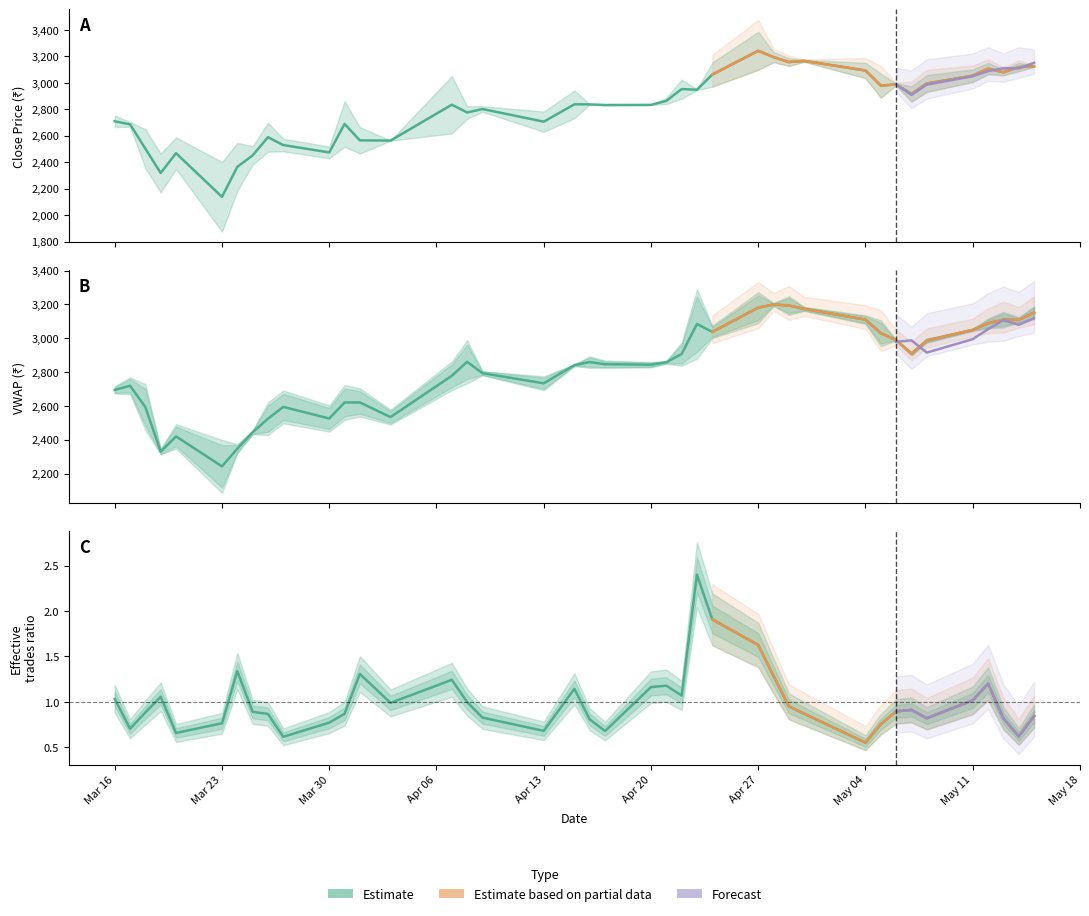

Is the value of VWAP at 36 greater than the value of Close at 20?

Yes